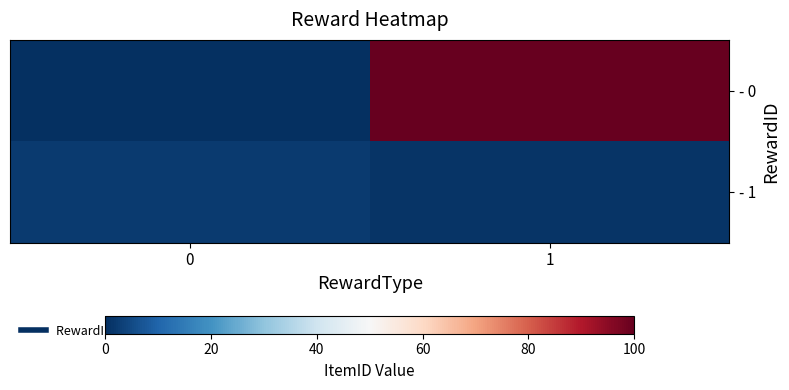

List the series in order of their peak value, lowest first.

- 1, - 0